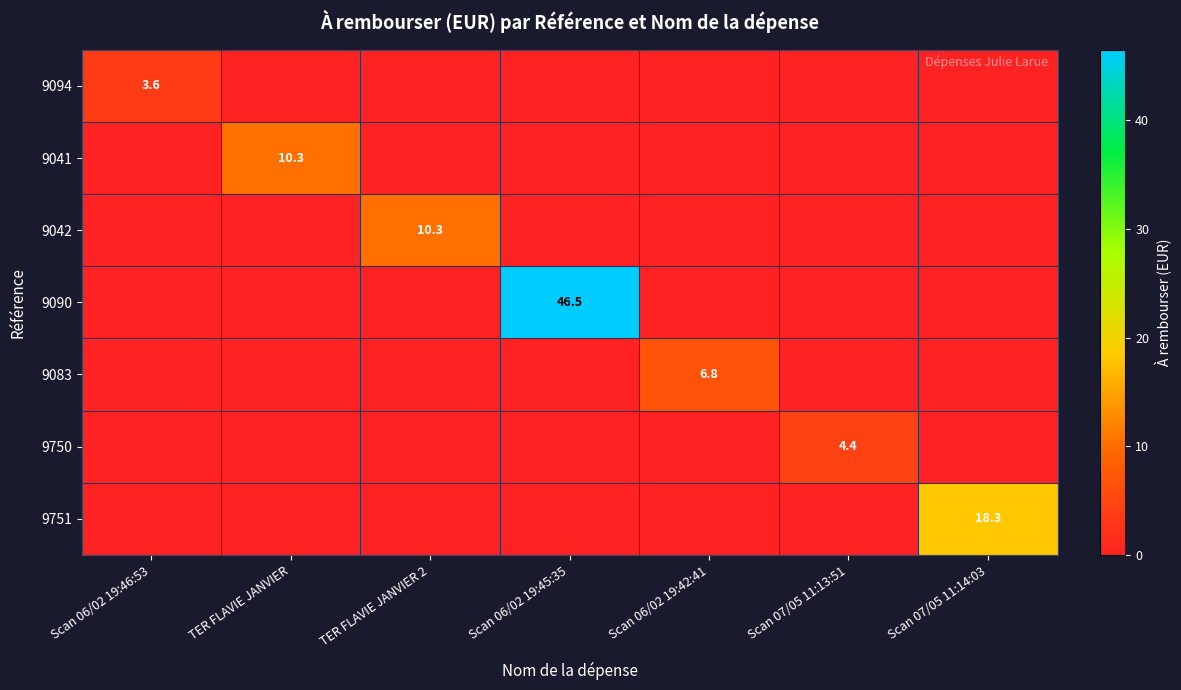

The 9751 series shows 28.0 at Scan 07/05 11:14:03. True or false?

False